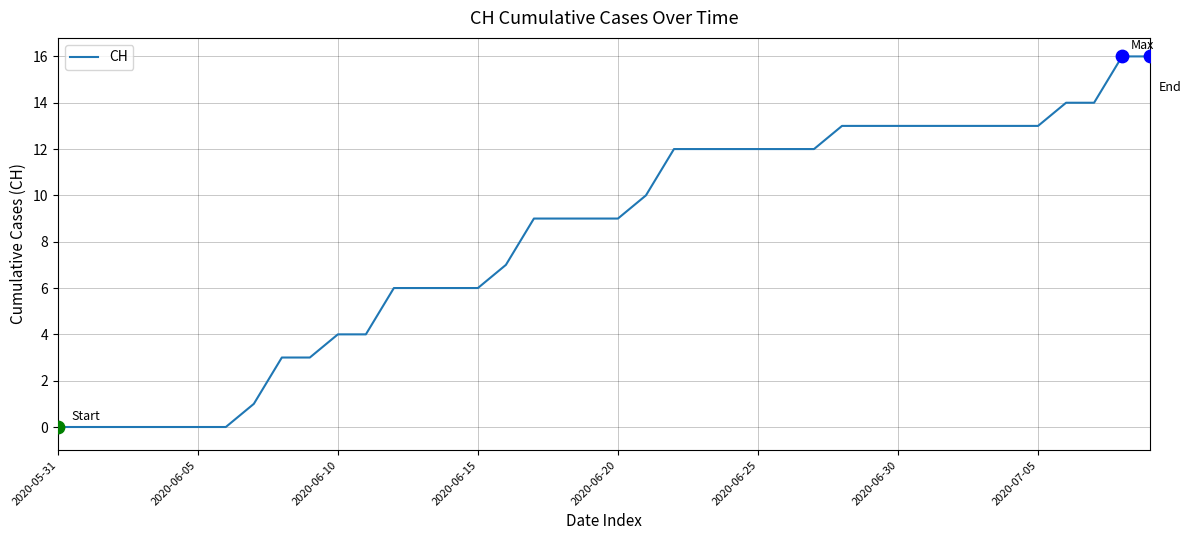

What is the maximum value shown in the chart?

16